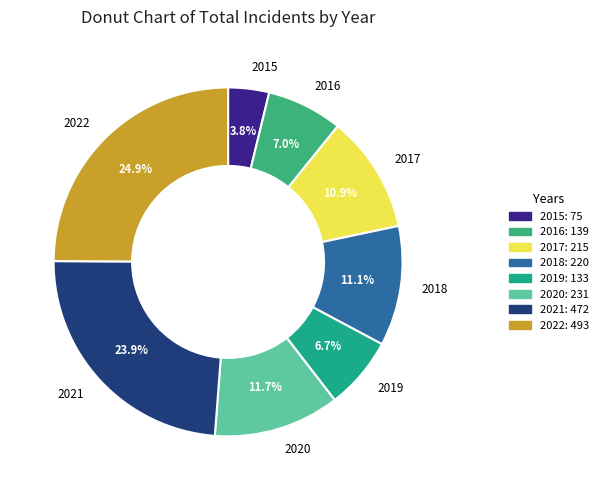

Combined, what portion of the pie is 2018 and 2019?

17.8%